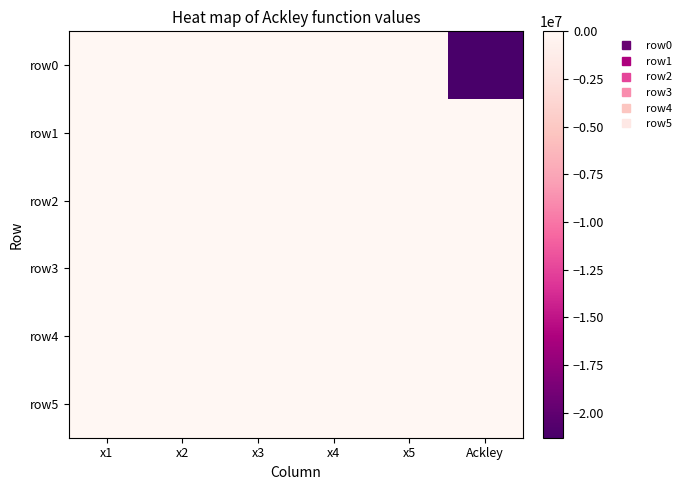

Which series has the widest spread of values?

row0